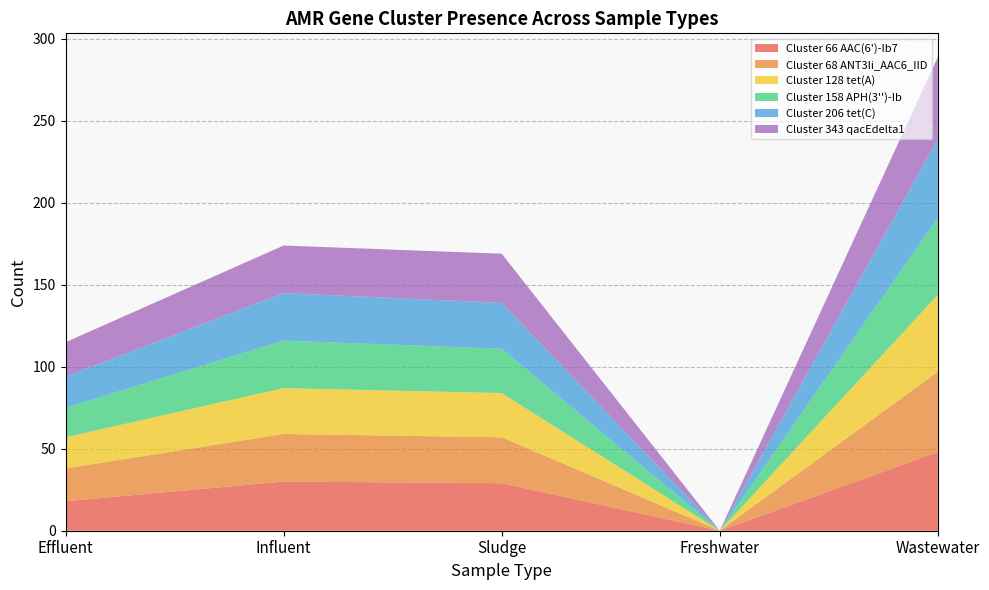

Reading right to left, transcribe all the data shown in this chart.

Cluster 66 AAC(6')-Ib7: 48	0	29	30	18
Cluster 68 ANT3Ii_AAC6_IID: 49	0	28	29	20
Cluster 128 tet(A): 47	0	27	28	19
Cluster 158 APH(3'')-Ib: 47	0	27	29	18
Cluster 206 tet(C): 48	0	28	29	19
Cluster 343 qacEdelta1: 50	0	30	29	21